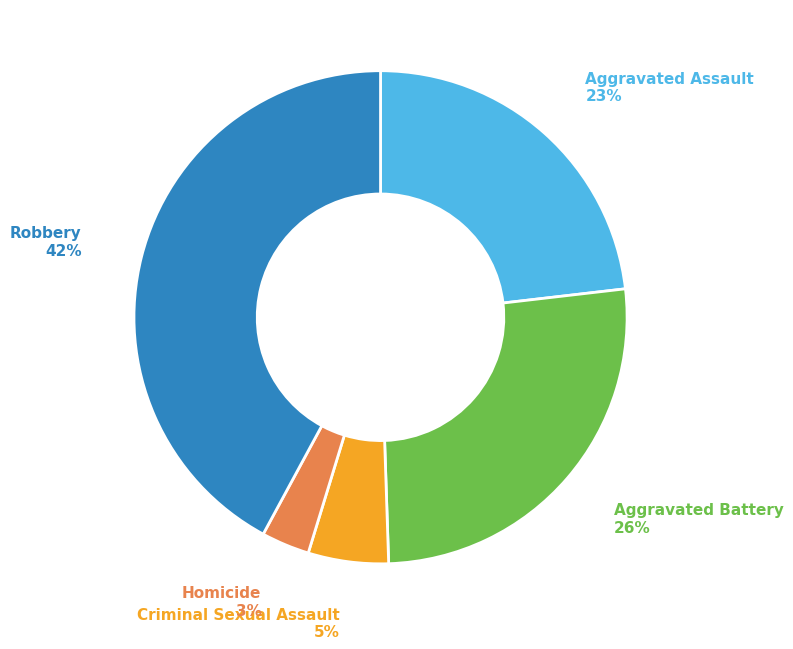

Does any single category account for the majority?

No